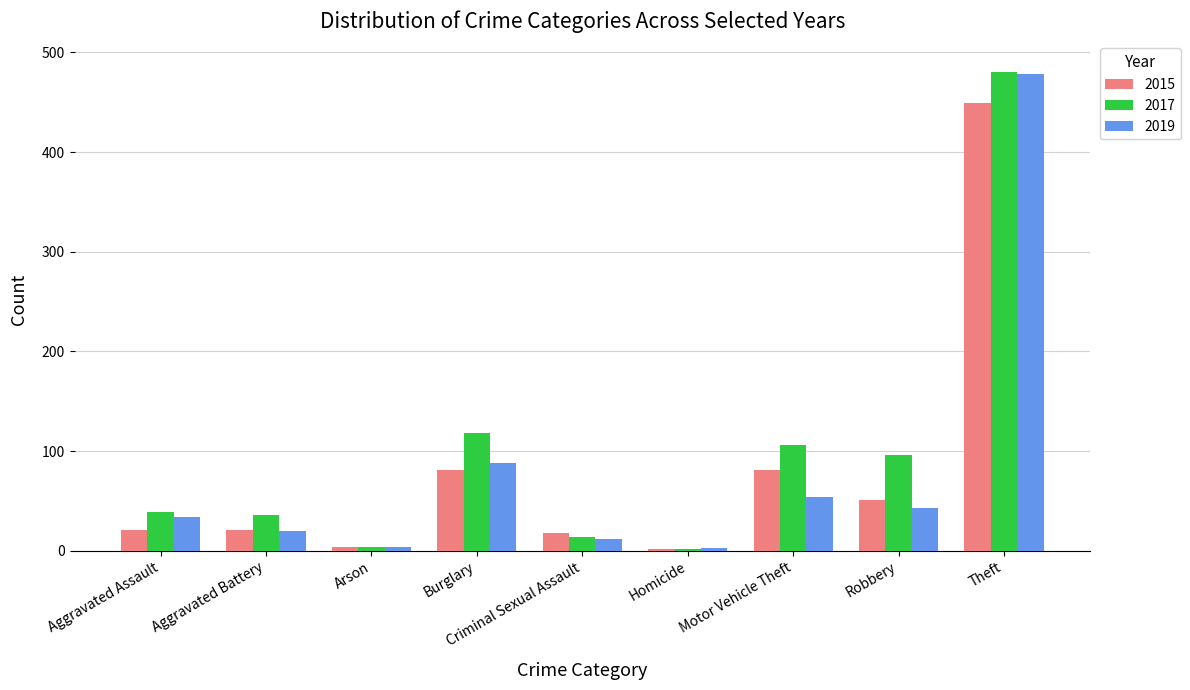

How many bars are there in each group?

3